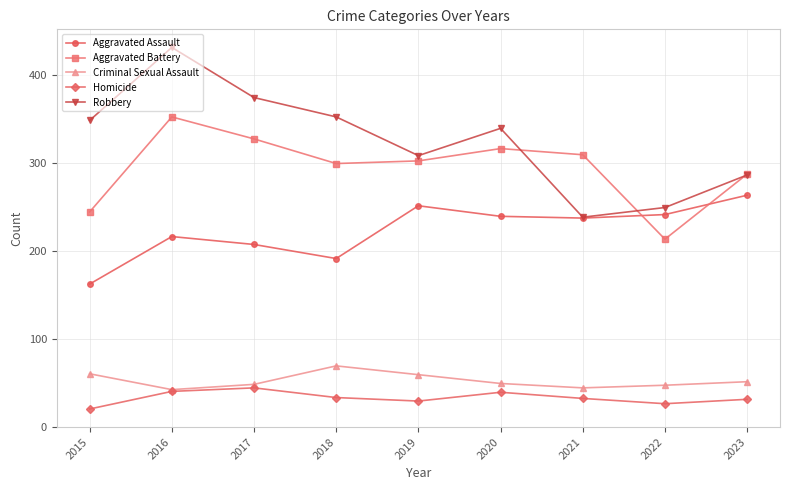

How many categories are shown in the chart?

9